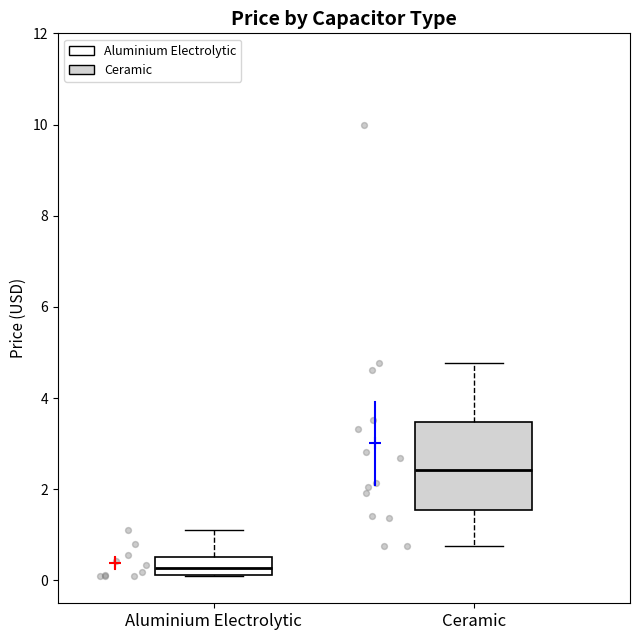

Reading left to right, read every box against the y-axis: the position of its median line, the range the box covers, and the ends of its whiskers. The values are not printed on the chart, so give them approximately, as read against the axis.

Aluminium Electrolytic: median 0.2 (inside the box), box 0.2 to 0.6, whiskers 0.2 to 1.2
Ceramic: median 2.4, box 1.6 to 3.4, whiskers 0.8 to 4.8